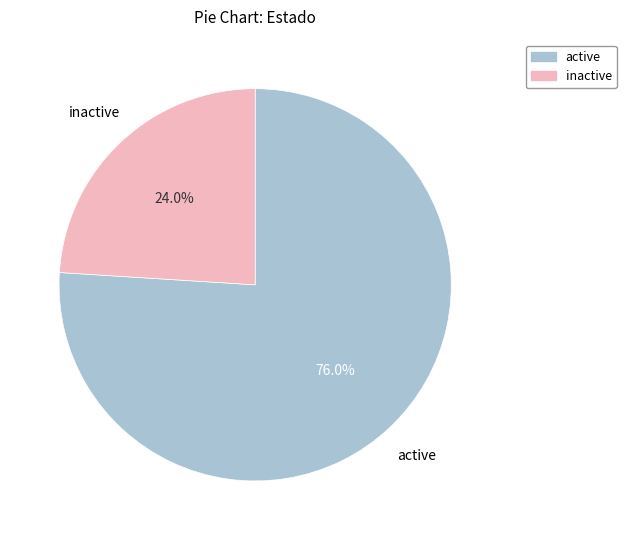

What is the majority slice?

active